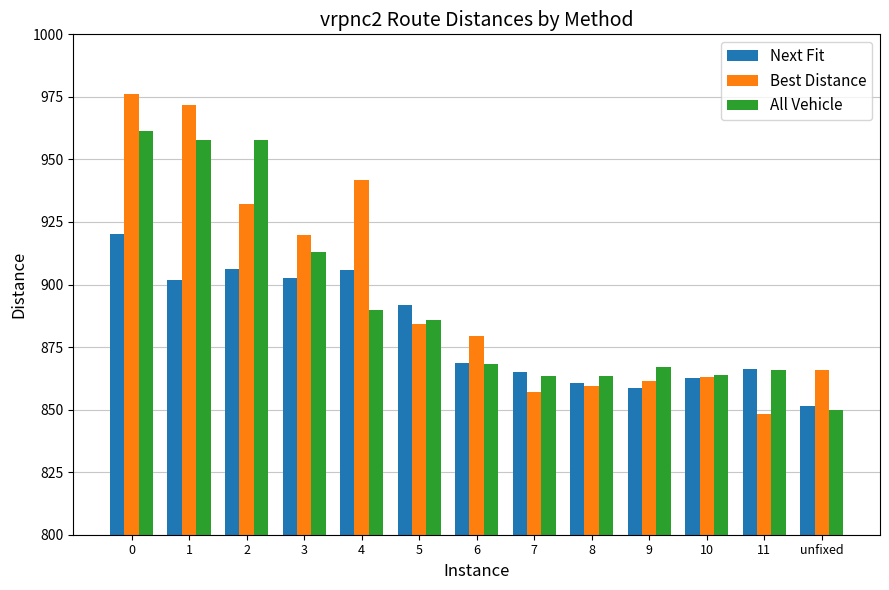

Is it true that Best Distance equals 932.4 at 2?

True